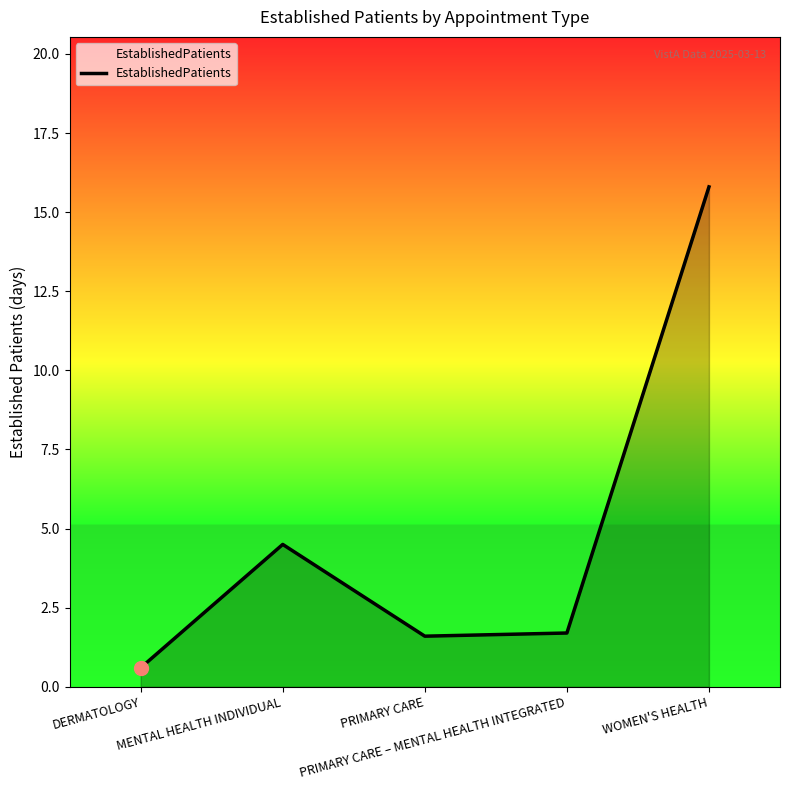

How many interior local valleys (lower than both neighbors) does the data have?

1